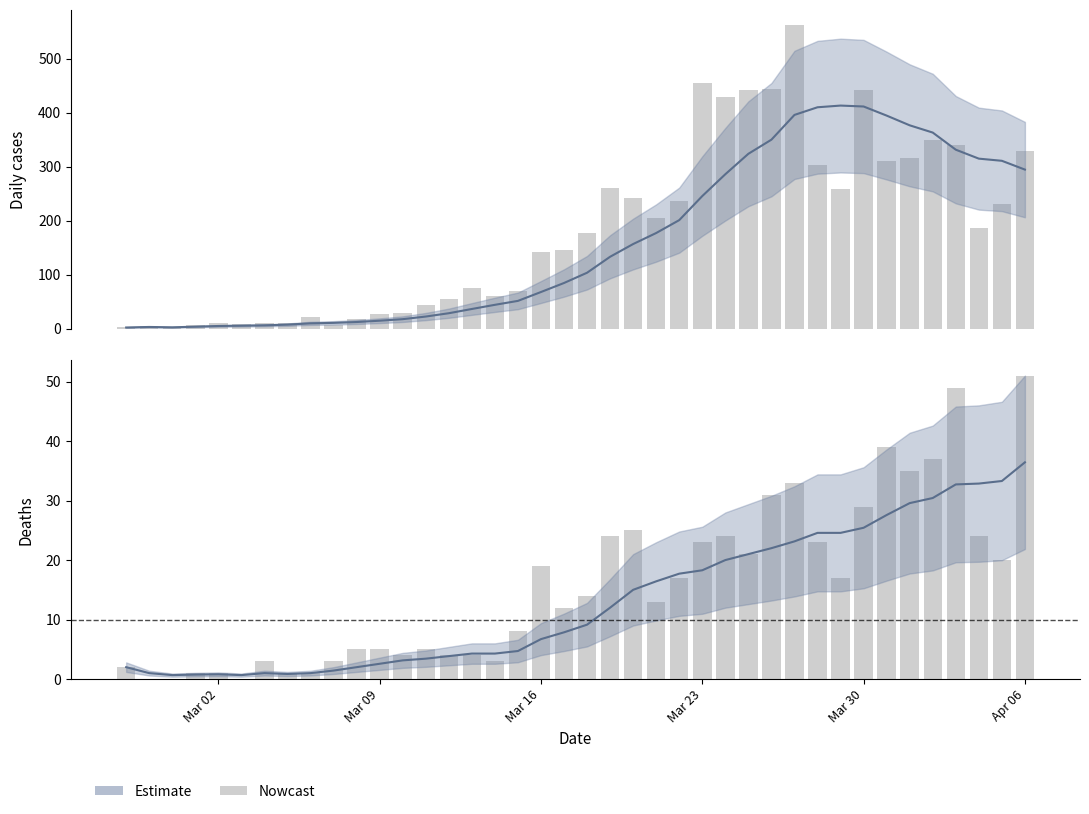

What is the difference between the maximum and minimum values in the Deaths (raw) series?

51